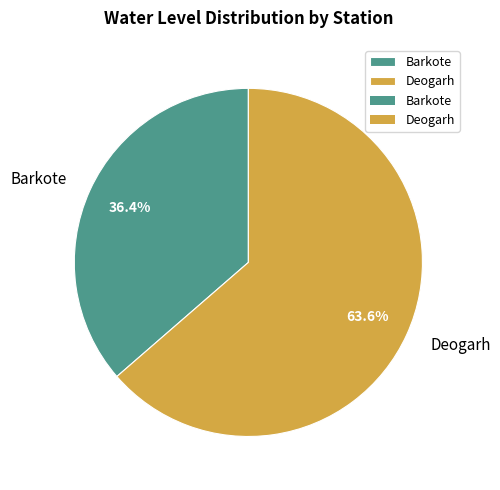

Which slice is the smallest?

Barkote